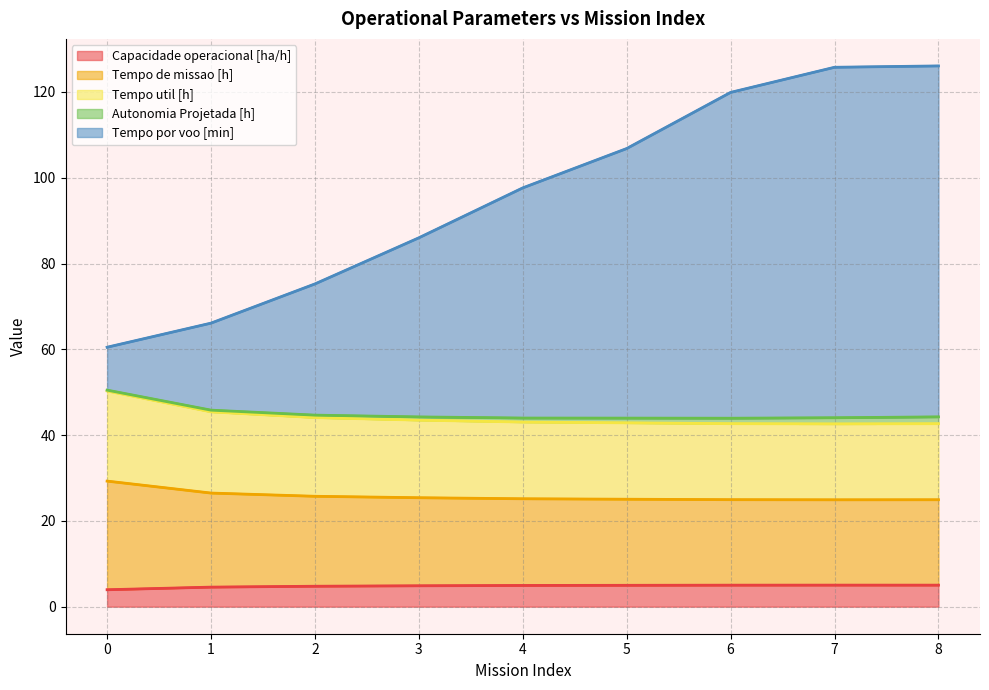

What are all the series names shown in the legend?

Capacidade operacional [ha/h], Tempo de missao [h], Tempo util [h], Autonomia Projetada [h], Tempo por voo [min]